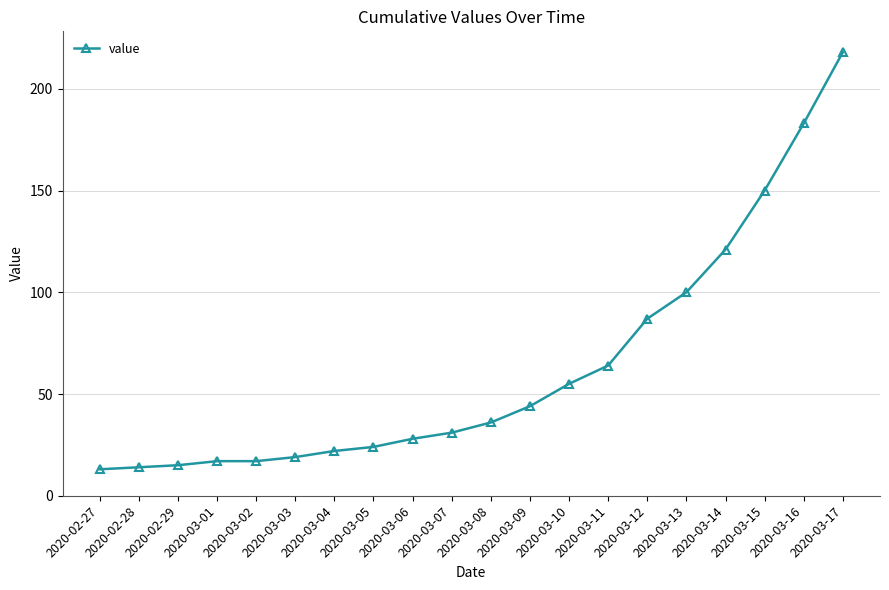

Does the chart display data point markers on the line(s)?

Yes